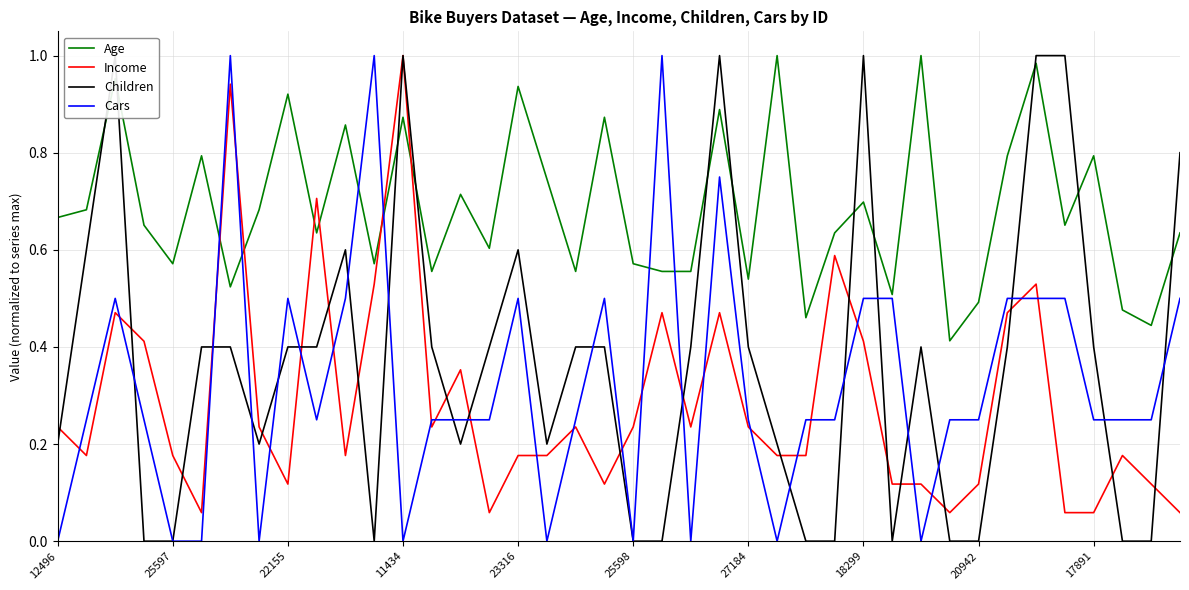

What are all the series names shown in the legend?

Age, Income, Children, Cars